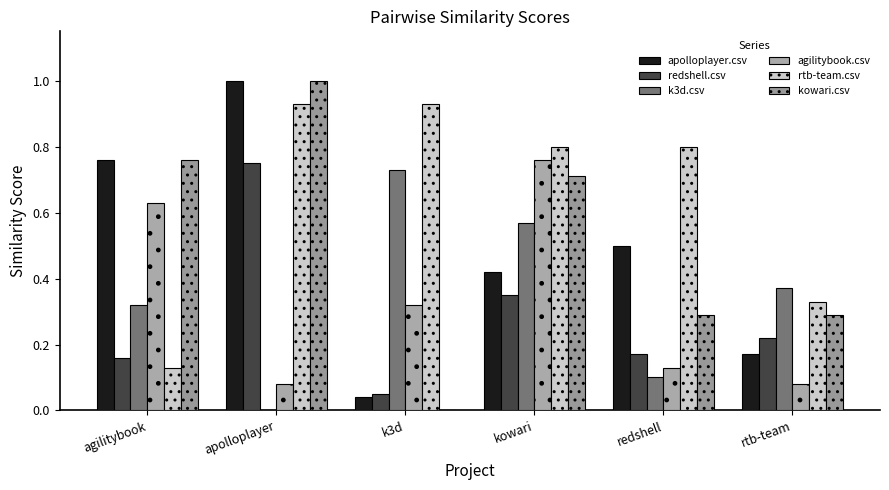

Are the bars horizontal?

No